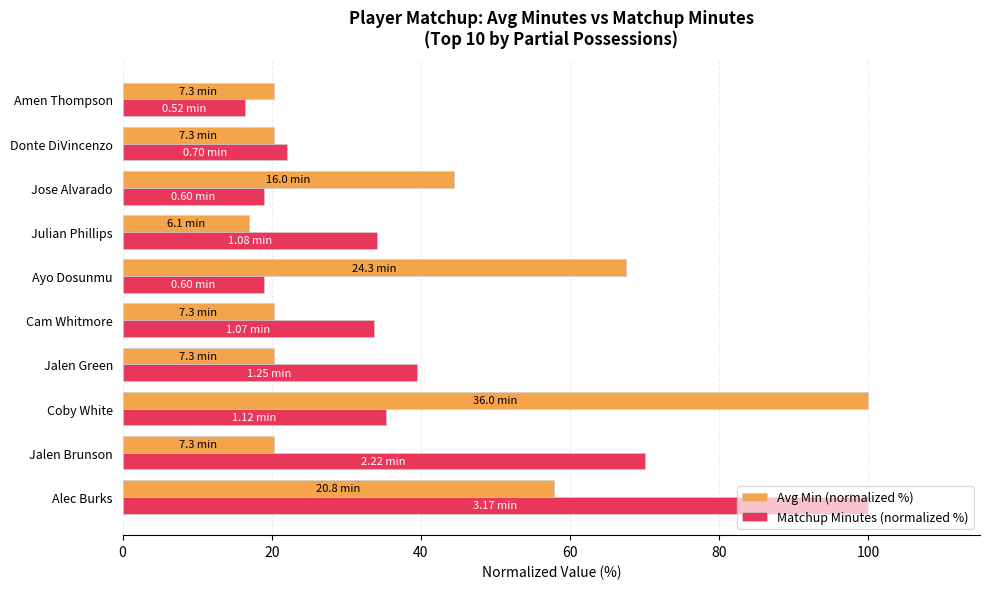

What is the sum of the Matchup Minutes (normalized %) values at Jalen Brunson and Coby White?

105.4